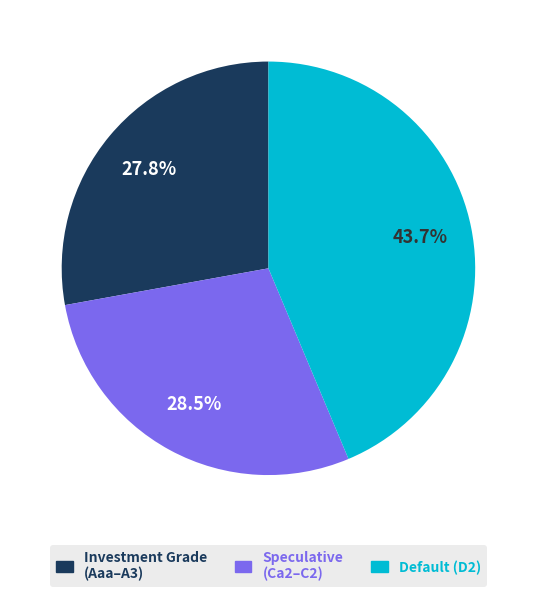

Does any single category account for the majority?

No